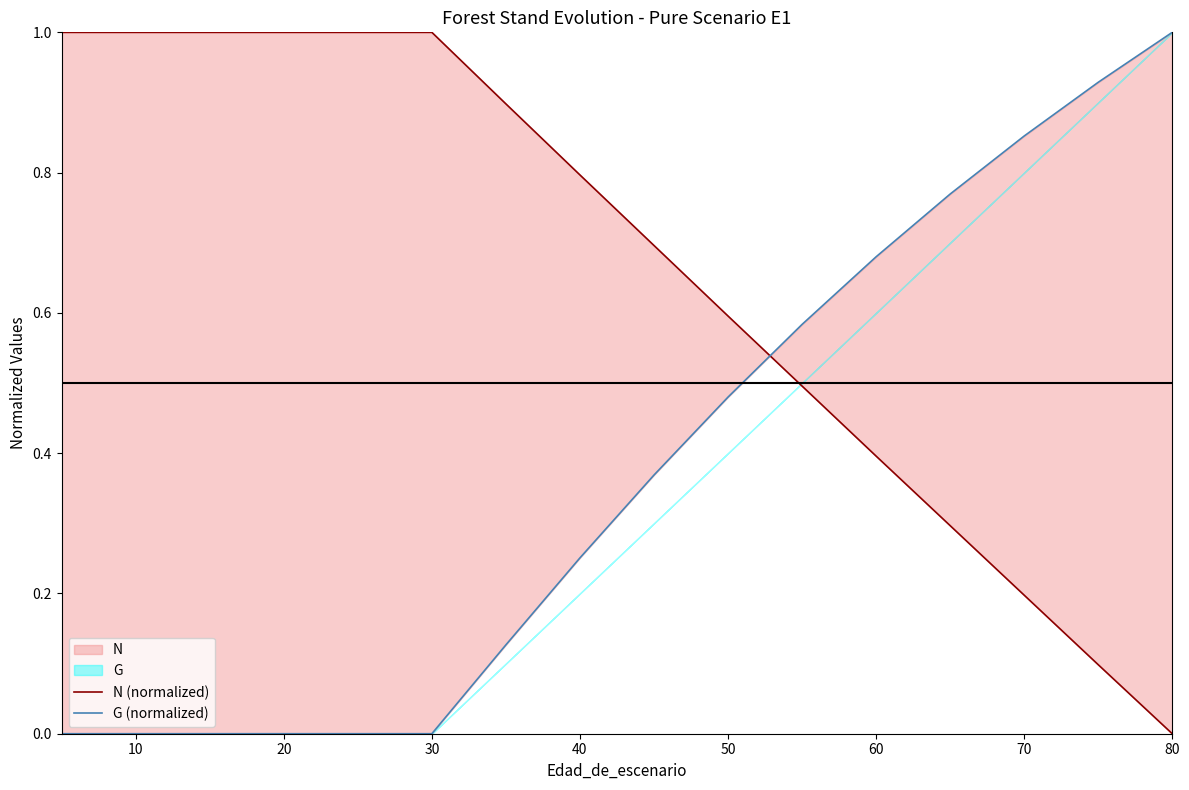

Which series has the largest total across all categories?

N (normalized)